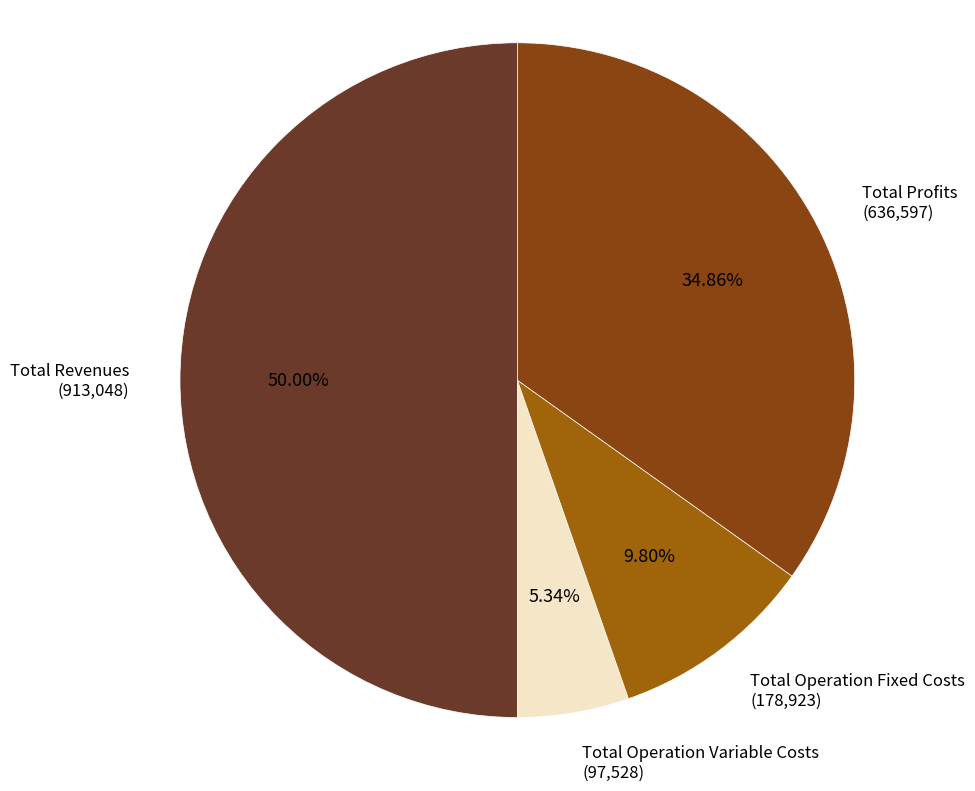

Combined, do Total Revenues and Total Operation Fixed Costs account for over 50%?

Yes